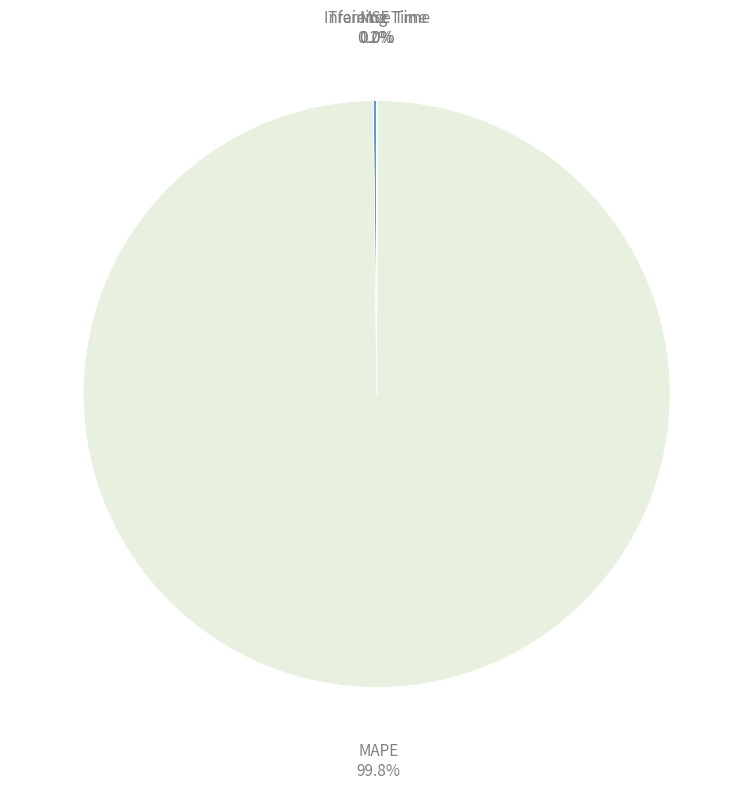

Which category accounts for the majority?

MAPE